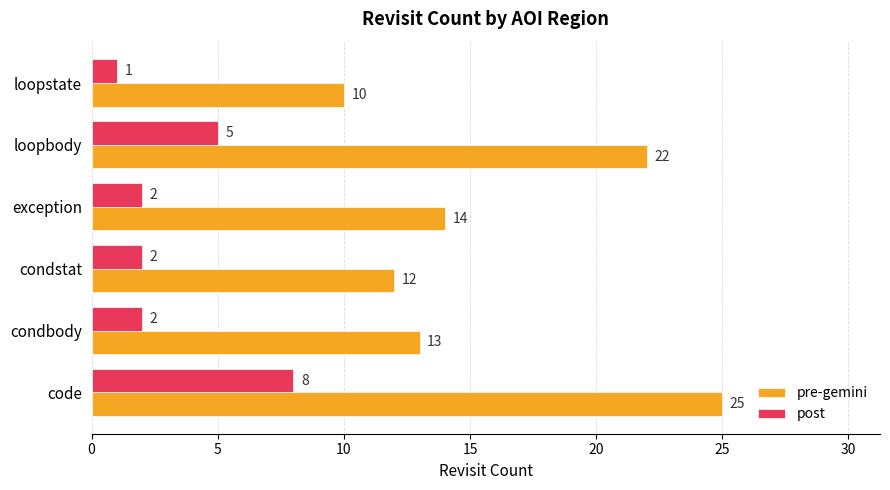

Is it true that pre-gemini equals 25 at code?

True